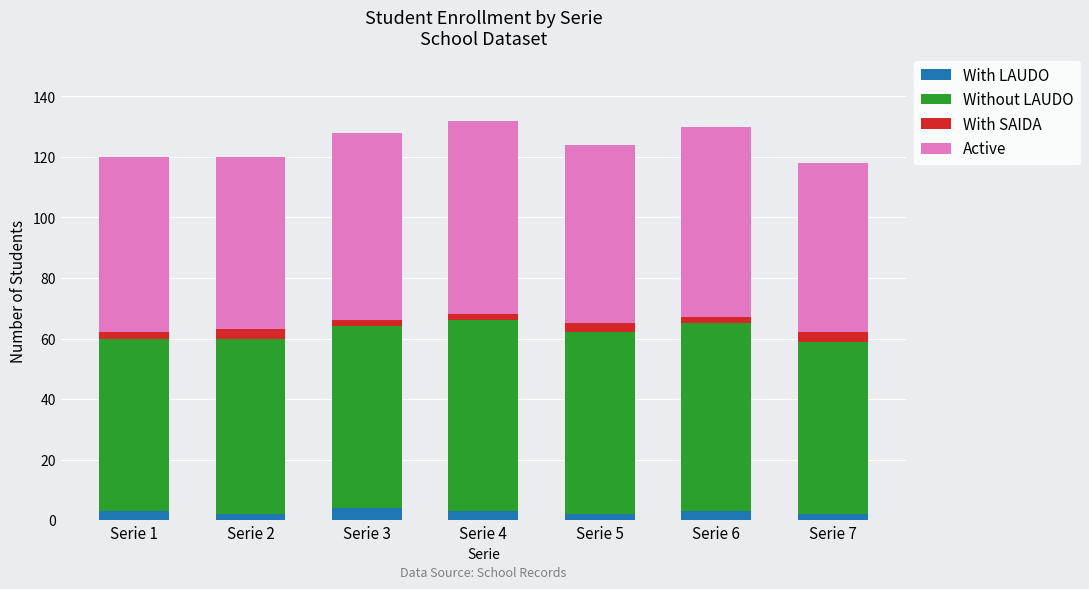

How many data points does each series have?

7